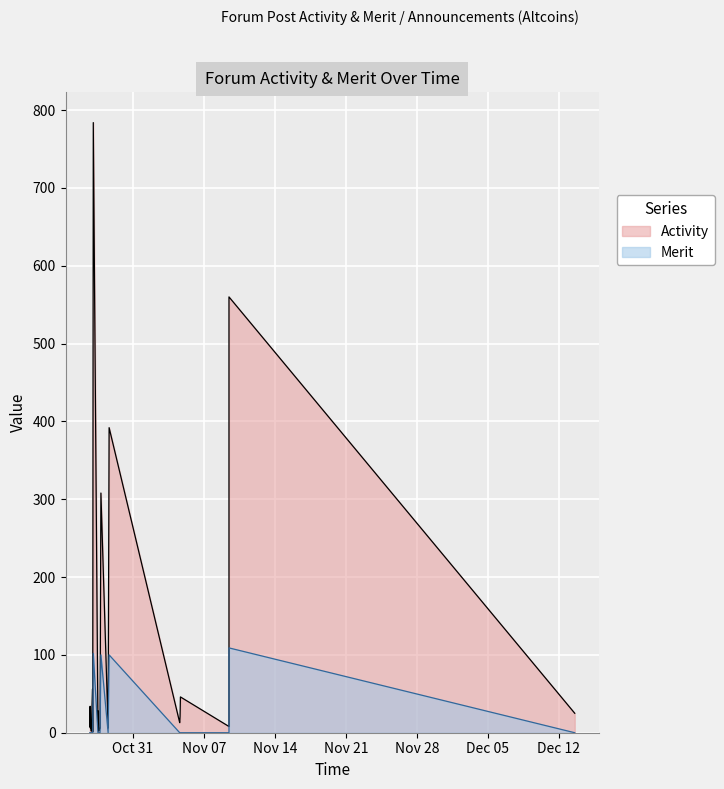

True or false: Merit and Activity cross at least once.

False